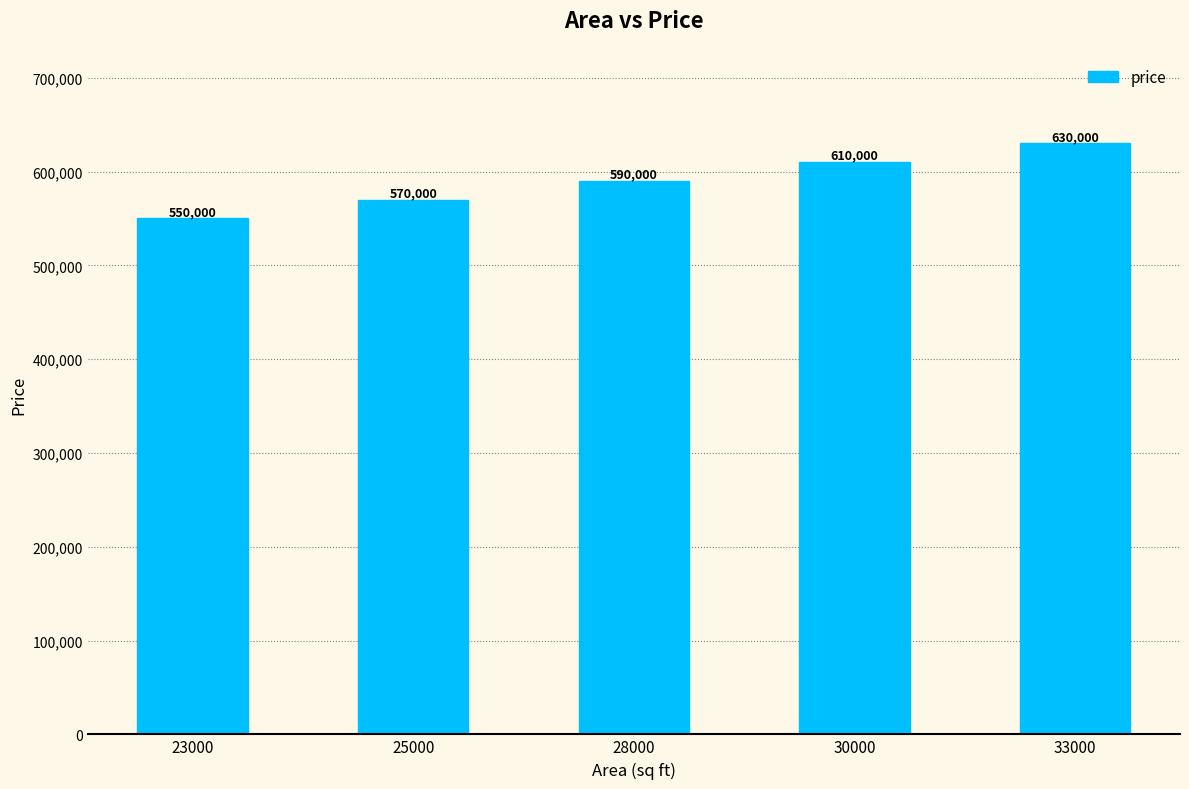

Read the value at 25000.

570000